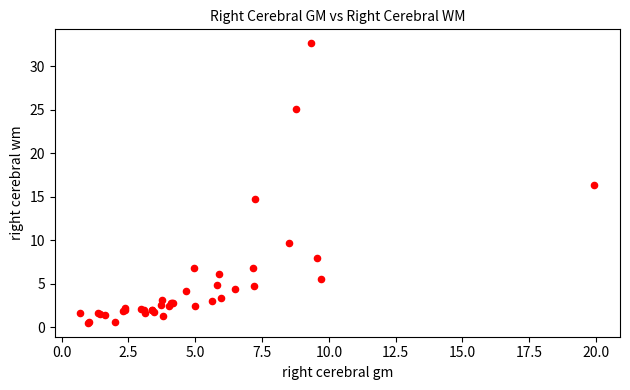

What Y value in the scatter plot is closest to 16?

16.4